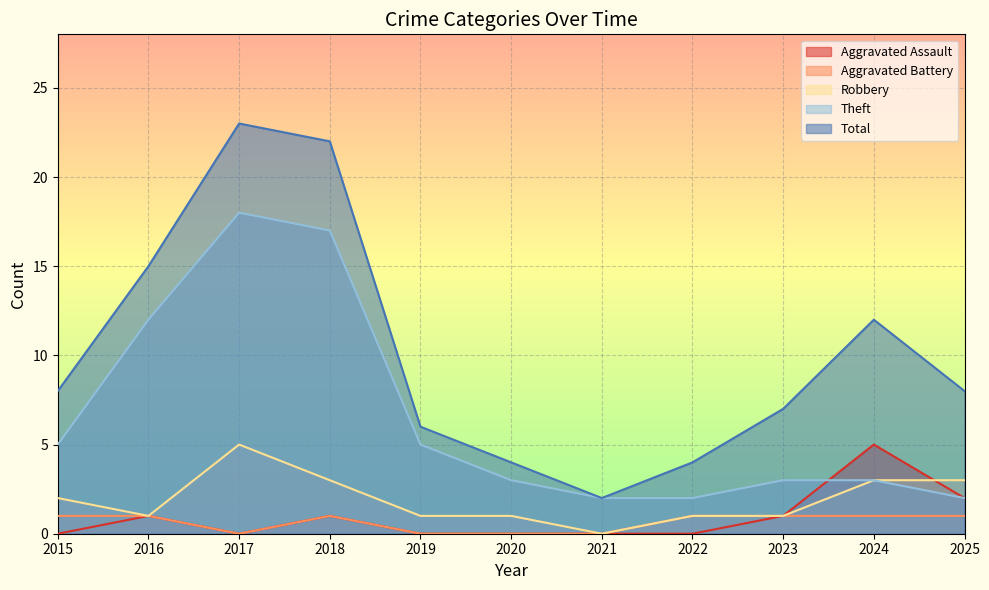

Reading left to right, transcribe all the data shown in this chart.

Aggravated Assault: 0	1	0	1	0	0	0	0	1	5	2
Aggravated Battery: 1	1	0	1	0	0	0	1	1	1	1
Robbery: 2	1	5	3	1	1	0	1	1	3	3
Theft: 5	12	18	17	5	3	2	2	3	3	2
Total: 8	15	23	22	6	4	2	4	7	12	8